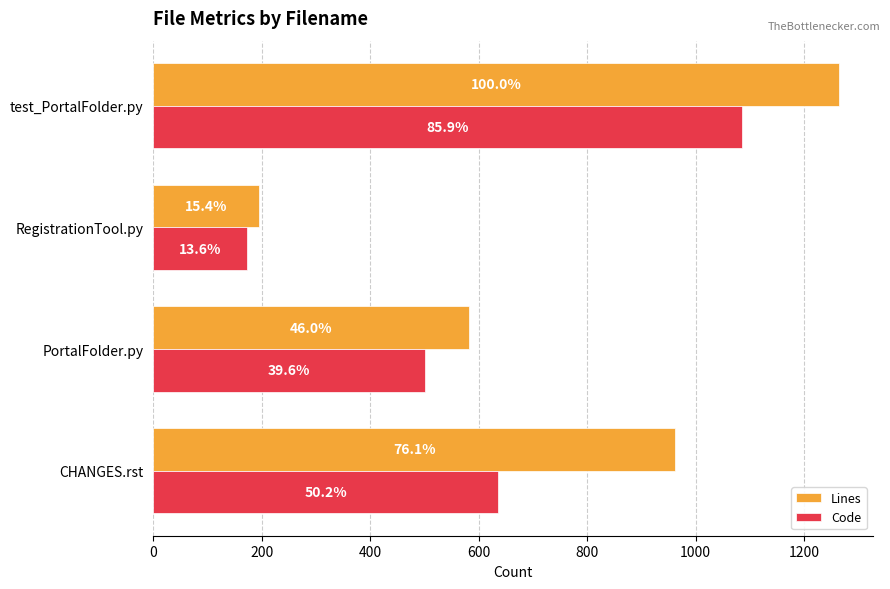

What is the value of the Code bar at the 2nd from the left?

172